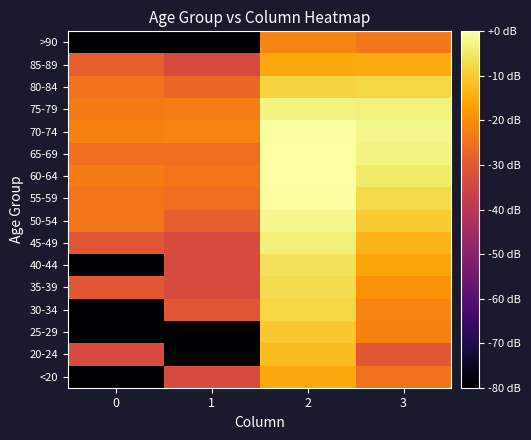

Which series changed the most between 0 and 3?

40-44